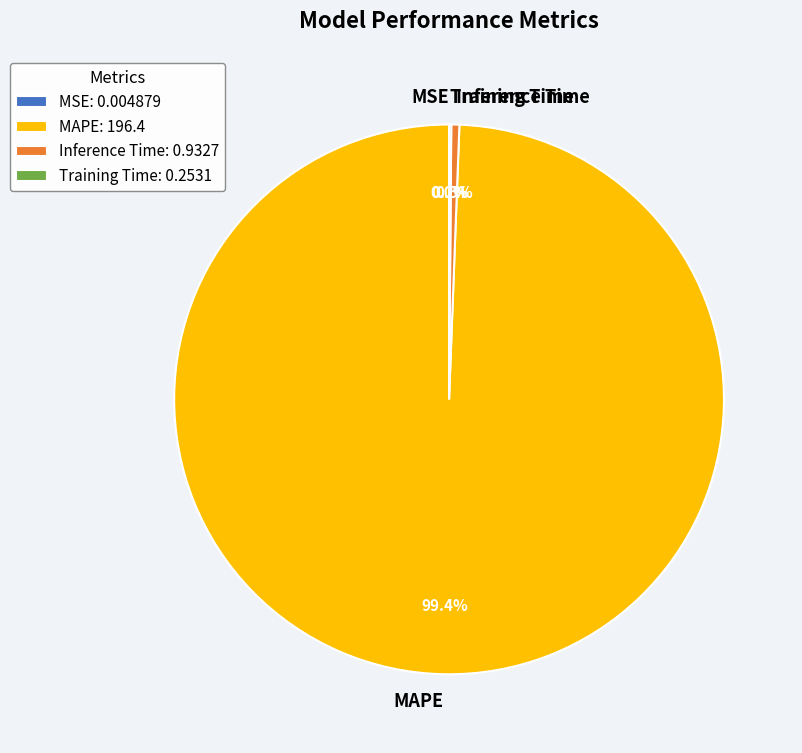

What is the largest slice in the pie chart?

MAPE